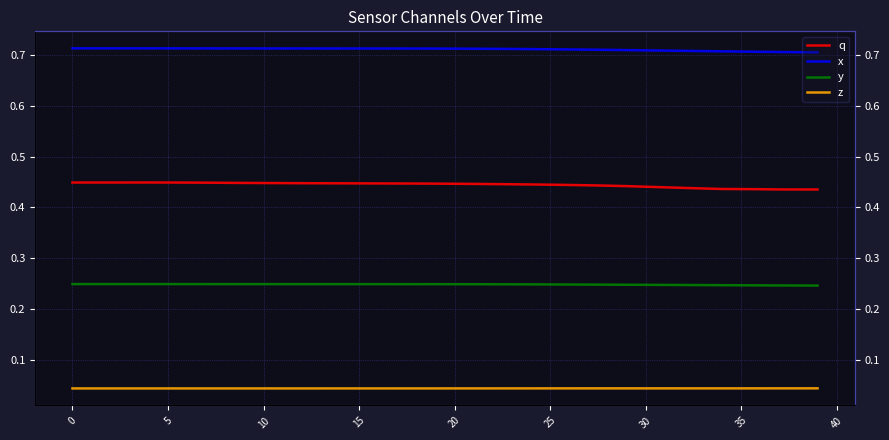

The x series shows 0.7 at 22. True or false?

True